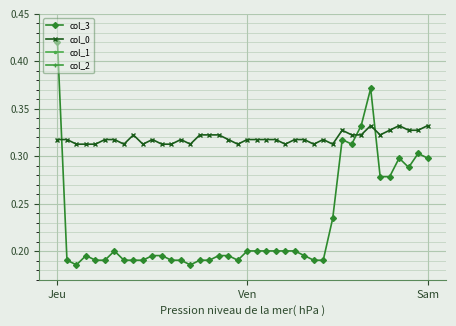

How many lines are shown in the chart?

4